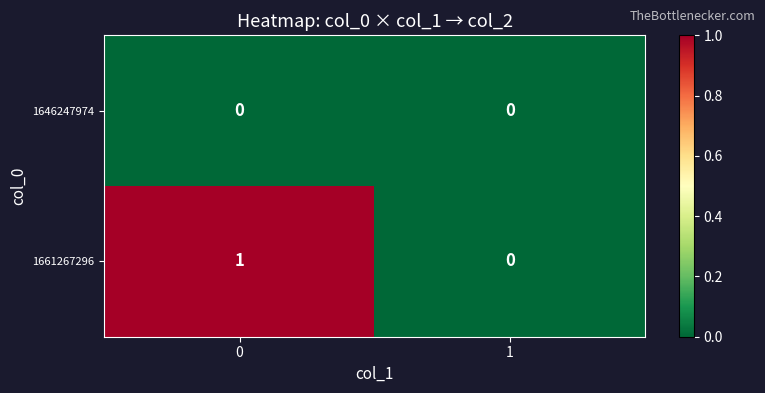

True or false: 1646247974 has a value of 0 at 0.

True